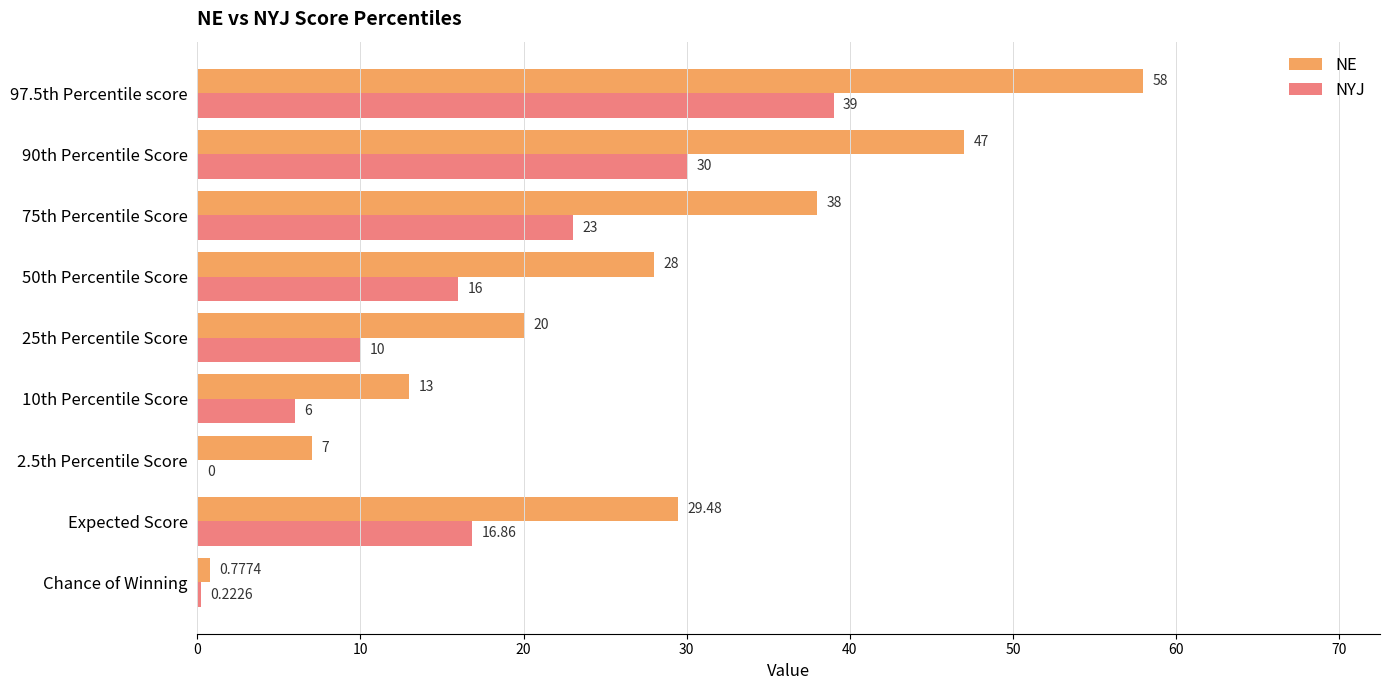

What is the total value across all series at 90th Percentile Score?

77.0